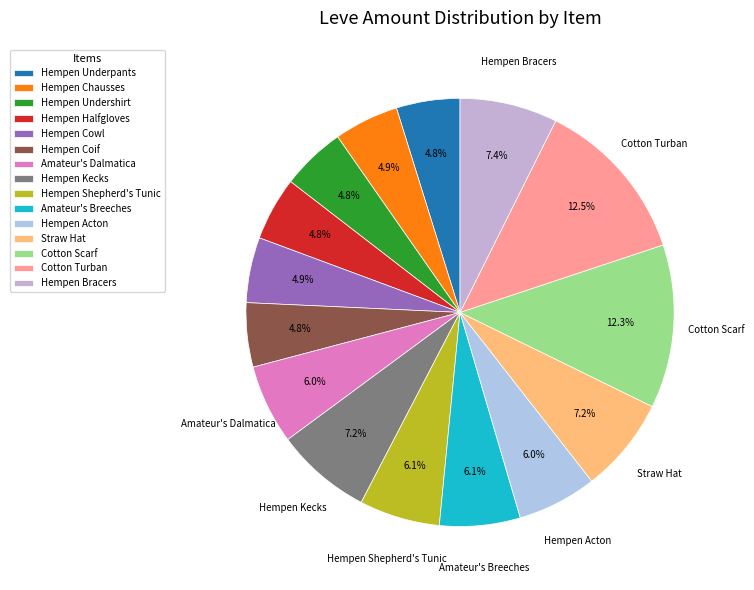

To the nearest percent, what is the average slice percentage?

7%